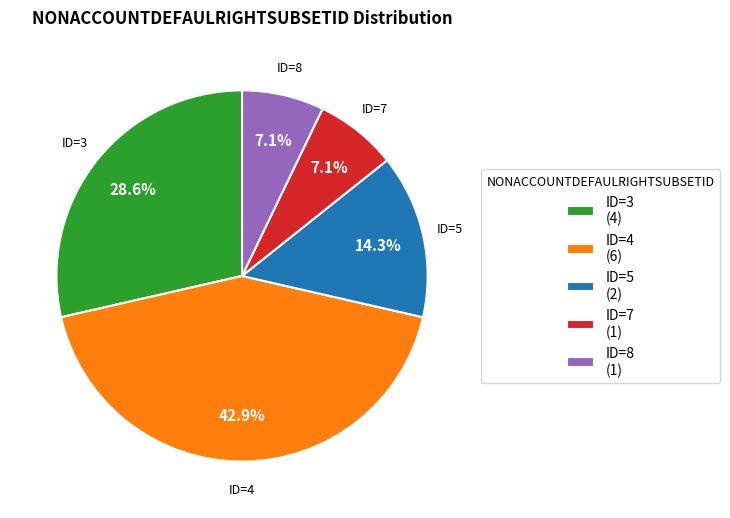

Combined, do ID=7 (1) and ID=5 (2) account for over 50%?

No